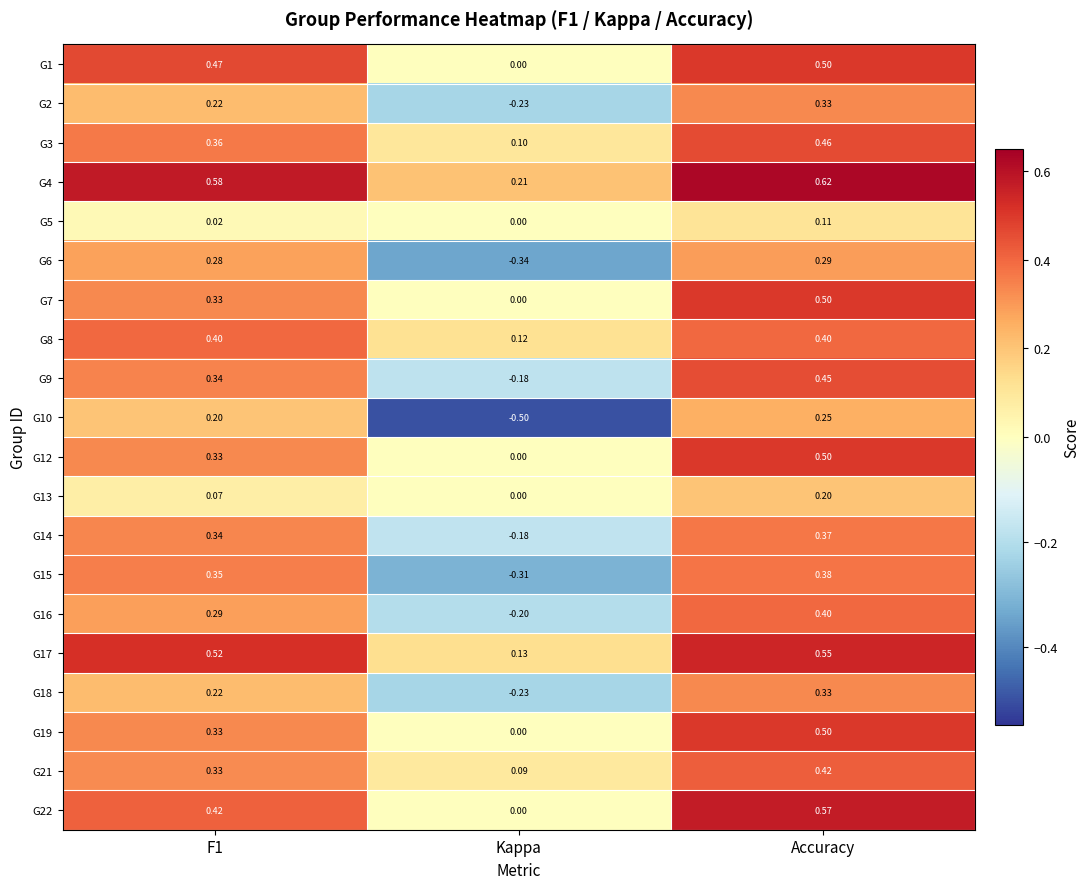

Where is G21 nearest to the value 0?

Kappa